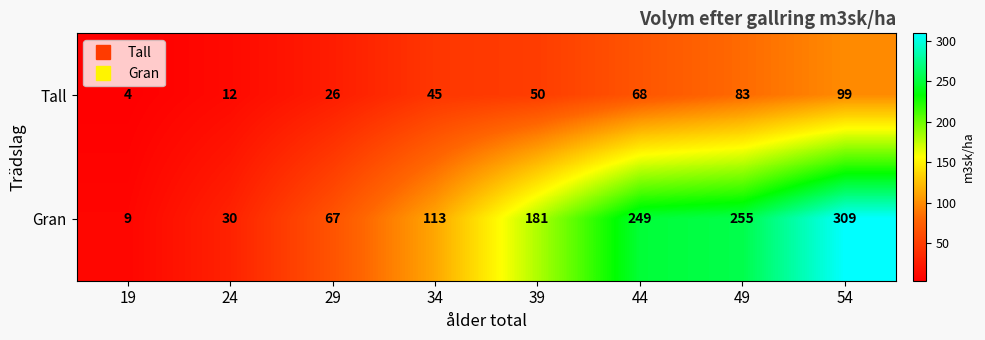

Reading left to right, list all the values displayed in this chart.

Tall: 4	12	26	45	50	68	83	99
Gran: 9	30	67	113	181	249	255	309